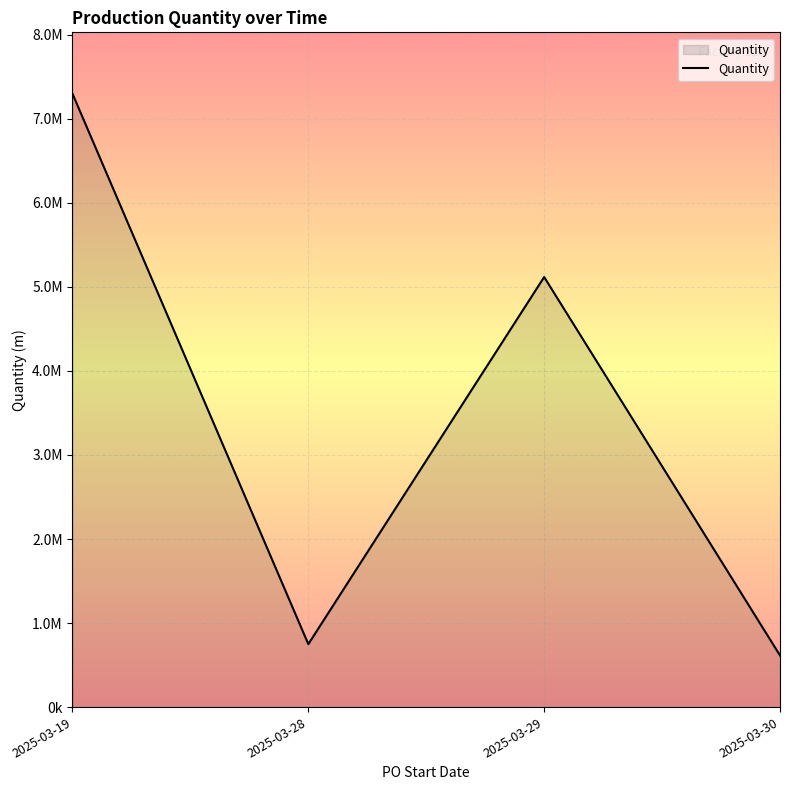

Reading right to left, what are all the values shown in this chart?

2025-03-30=614661	2025-03-29=5117233	2025-03-28=748966	2025-03-19=7299317